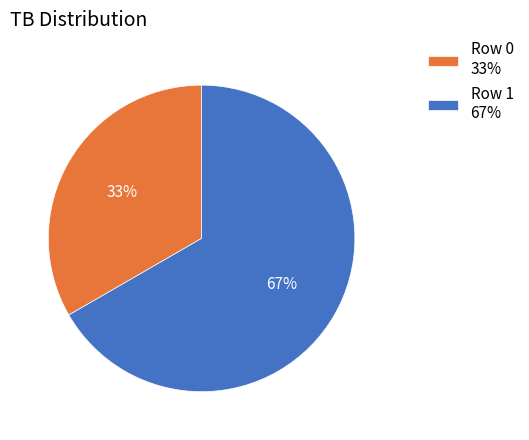

Which slice is the largest?

Row 1